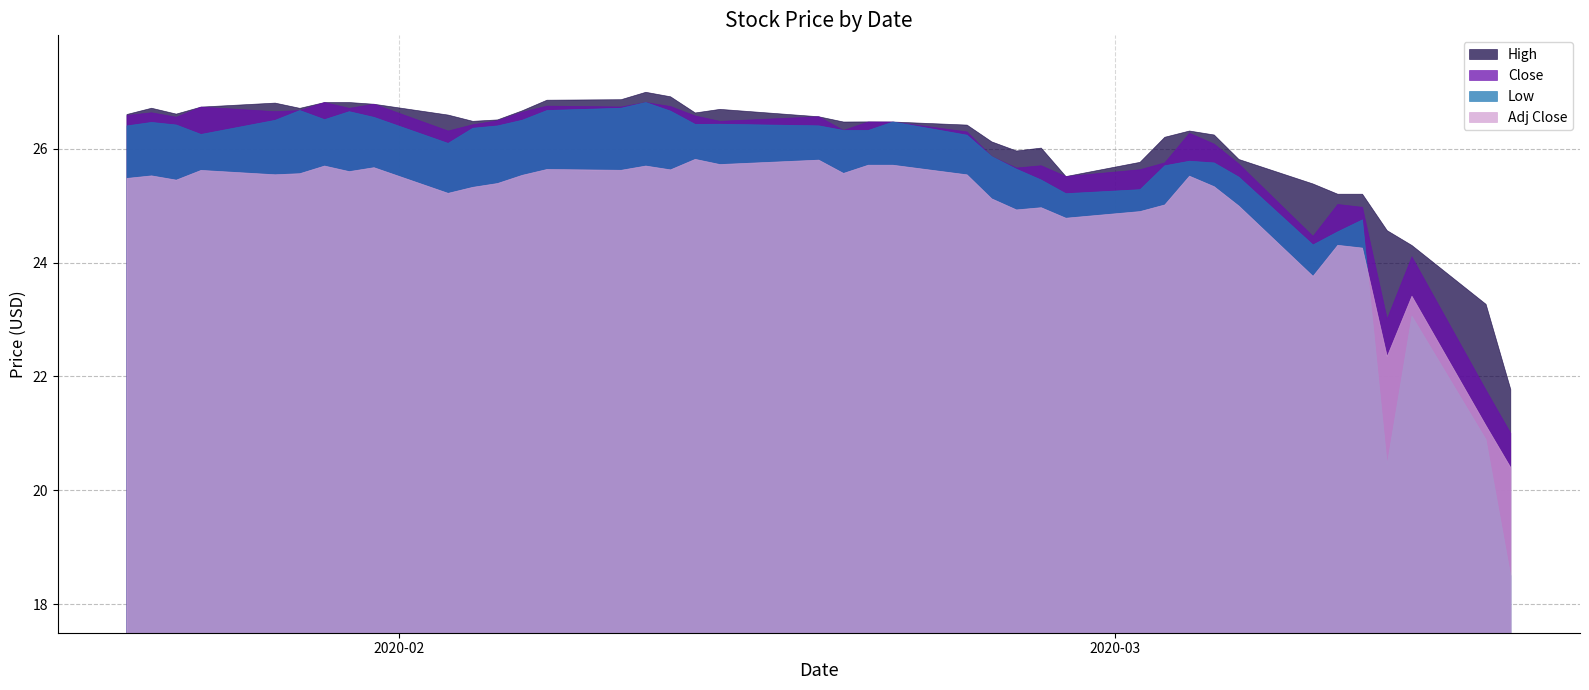

What is the maximum value for Adj Close?

25.8